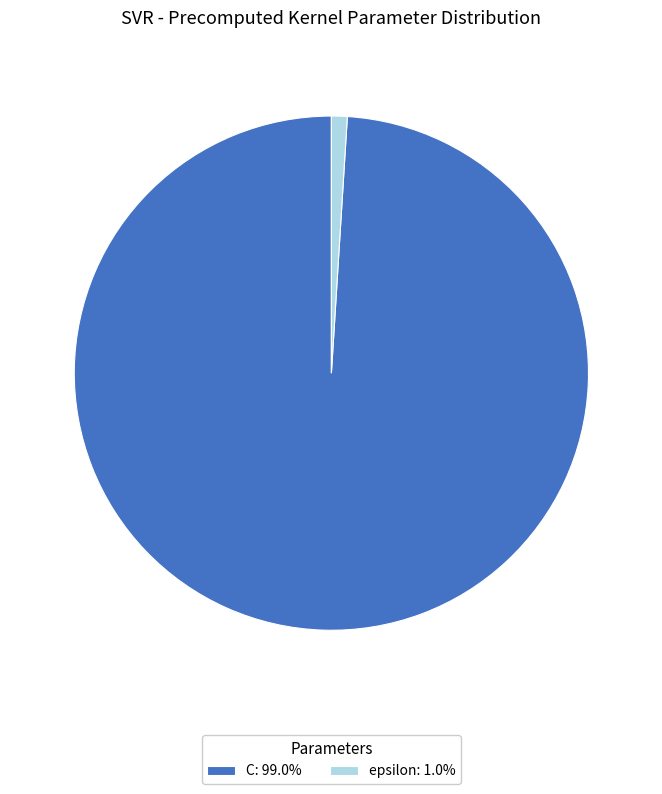

Is the sum of C: 99.0% and epsilon: 1.0% greater than half?

Yes